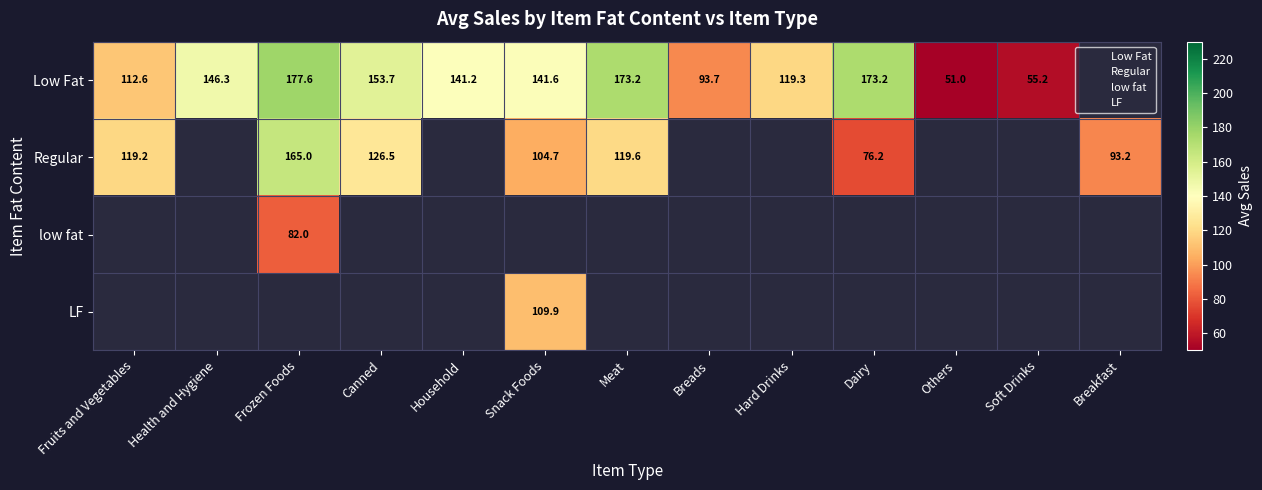

Between Frozen Foods and Health and Hygiene, which is larger?

Frozen Foods